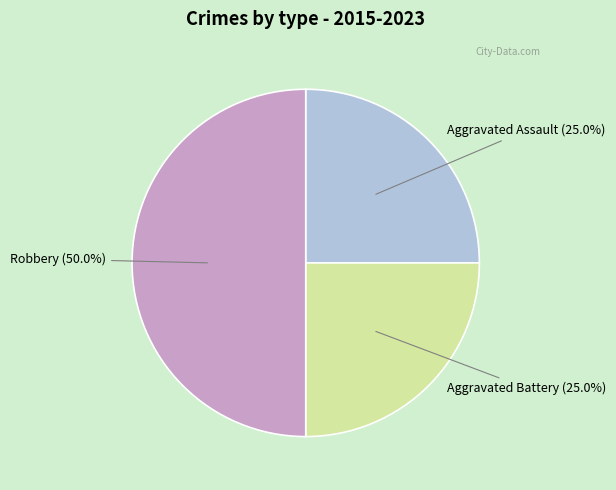

What is the total percentage of Robbery and Aggravated Assault?

75.0%